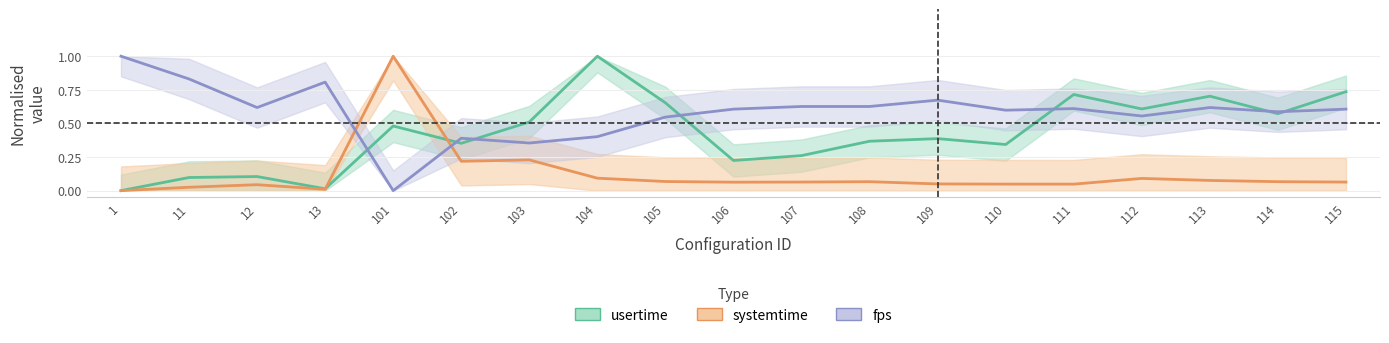

Does the chart have visible grid lines?

Yes